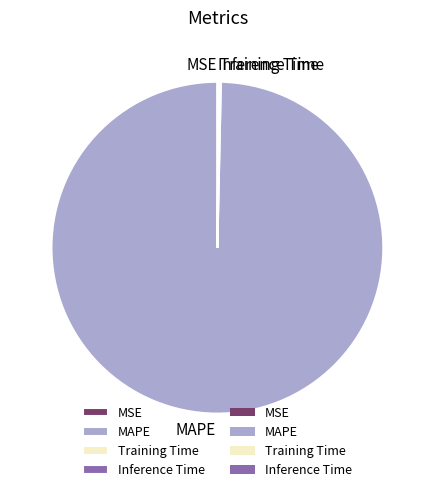

Which slice is the largest?

MAPE